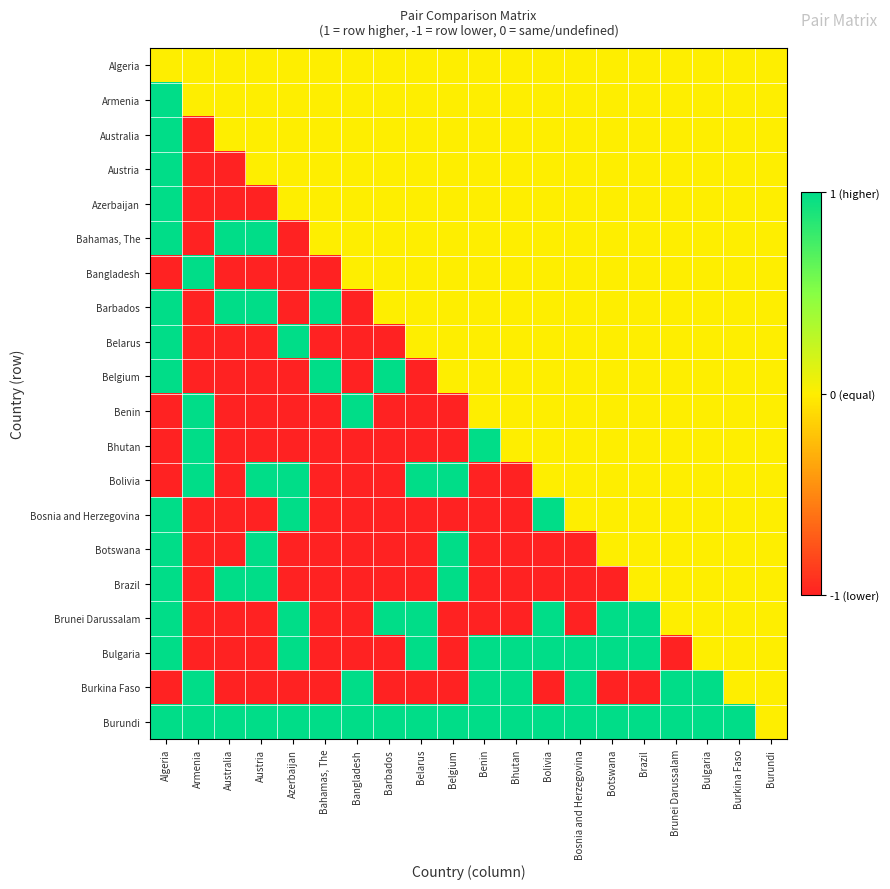

At which category is the sum across all series the highest?

Algeria